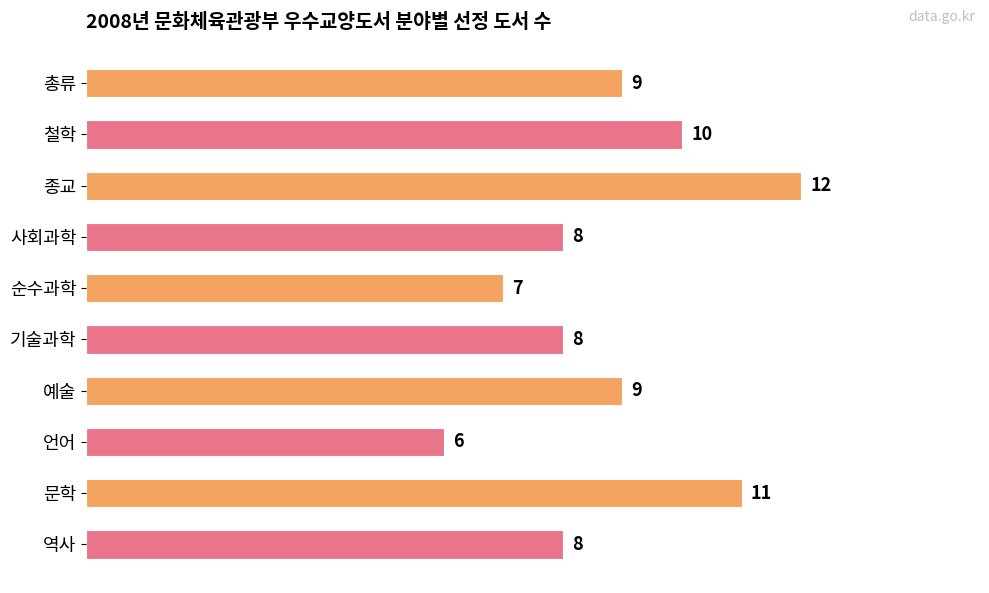

How many values are between 8 and 10?

6